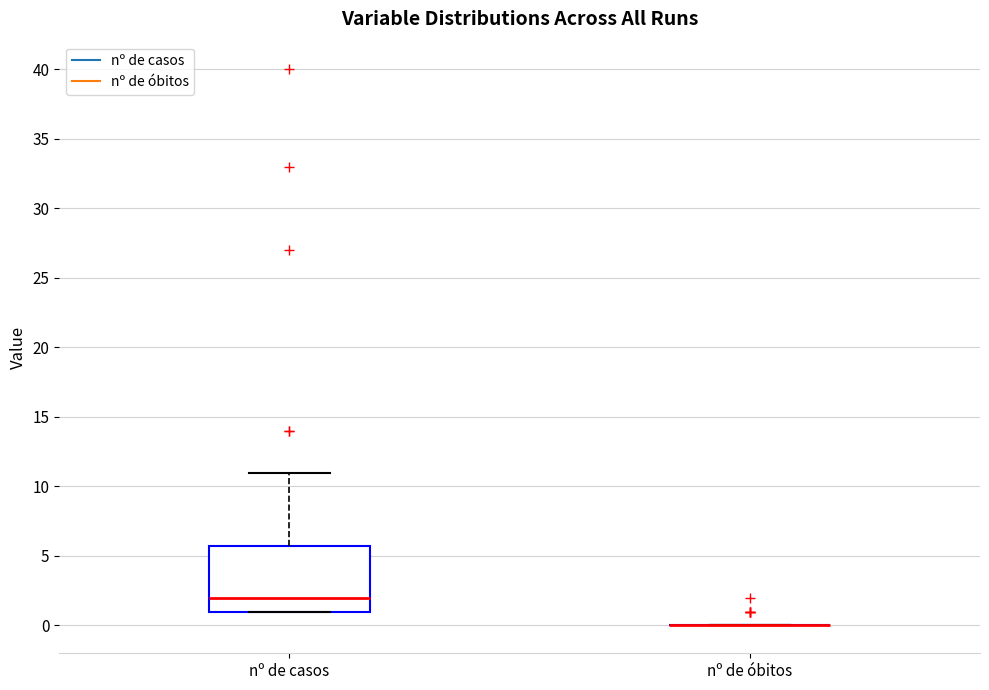

Which box is the tallest, from its lower edge to its upper edge?

nº de casos